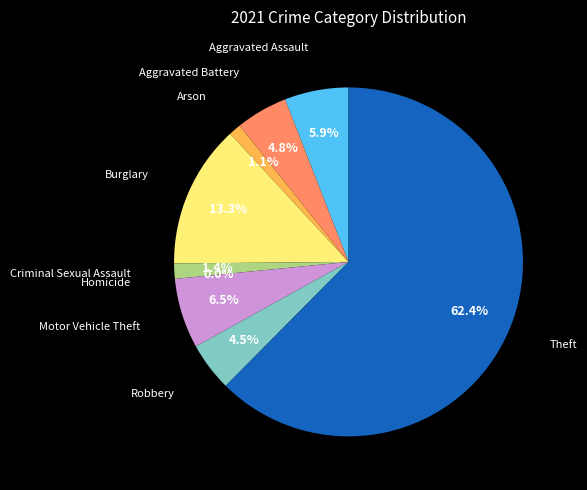

How many slices are in this pie chart?

9